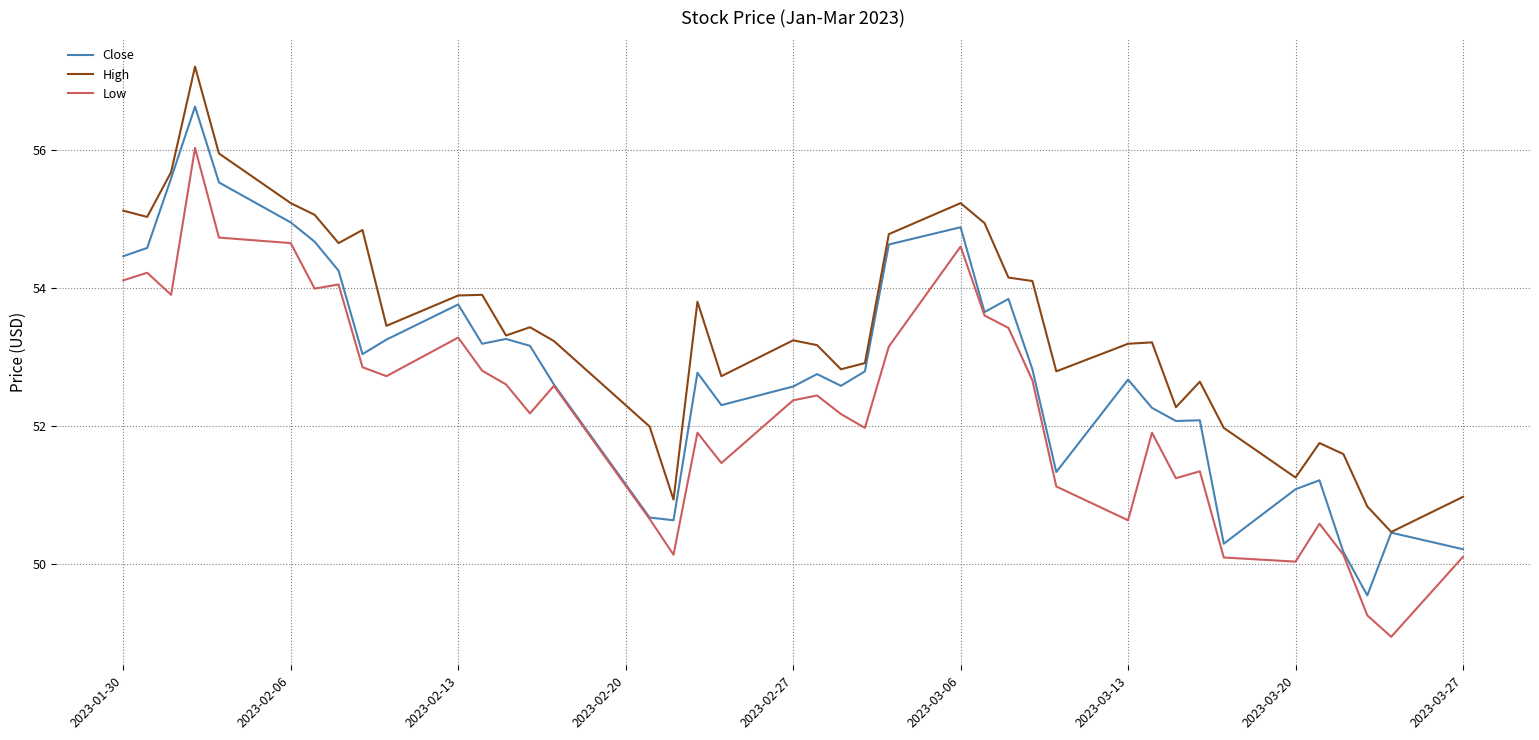

Does the chart display data point markers on the line(s)?

No